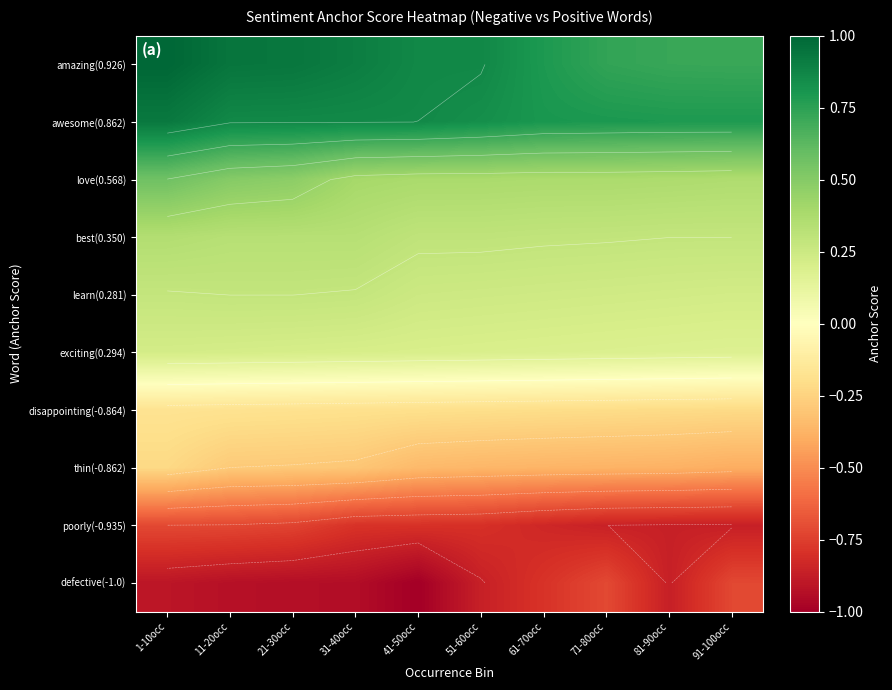

How many distinct data groups are displayed?

10